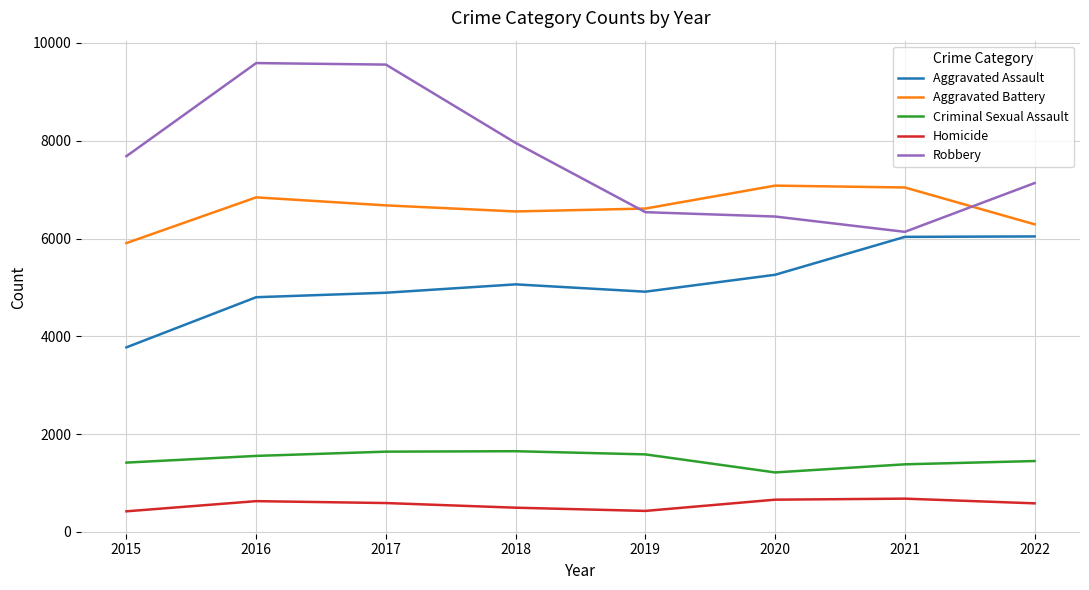

Which category has the lowest value in the Robbery series?

2021